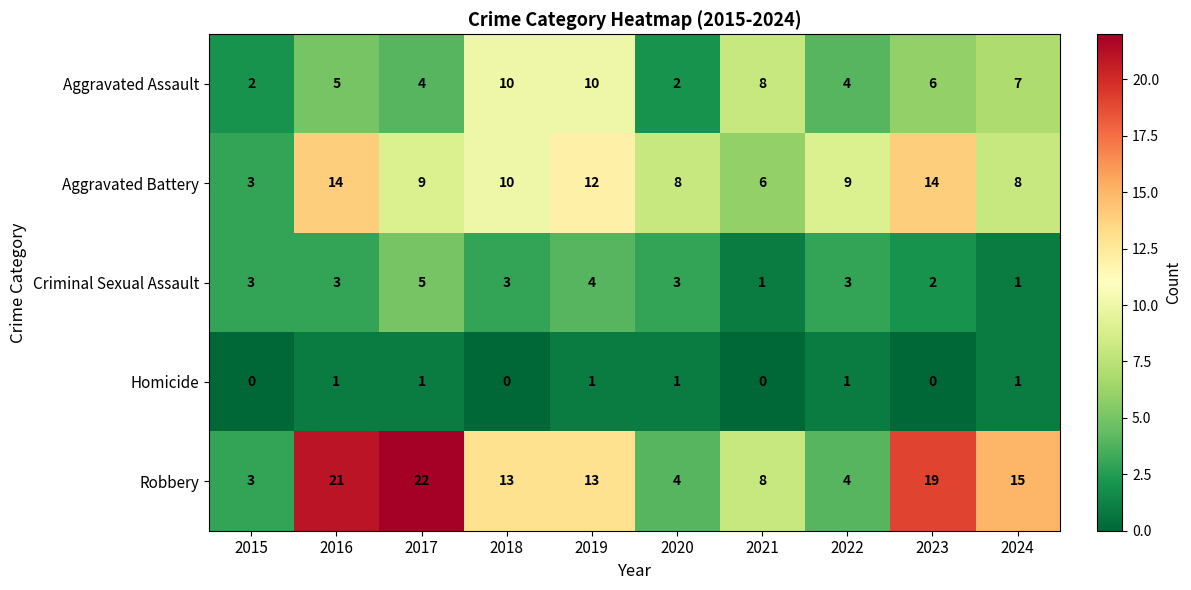

At which category does the chart reach its peak across all series?

2017